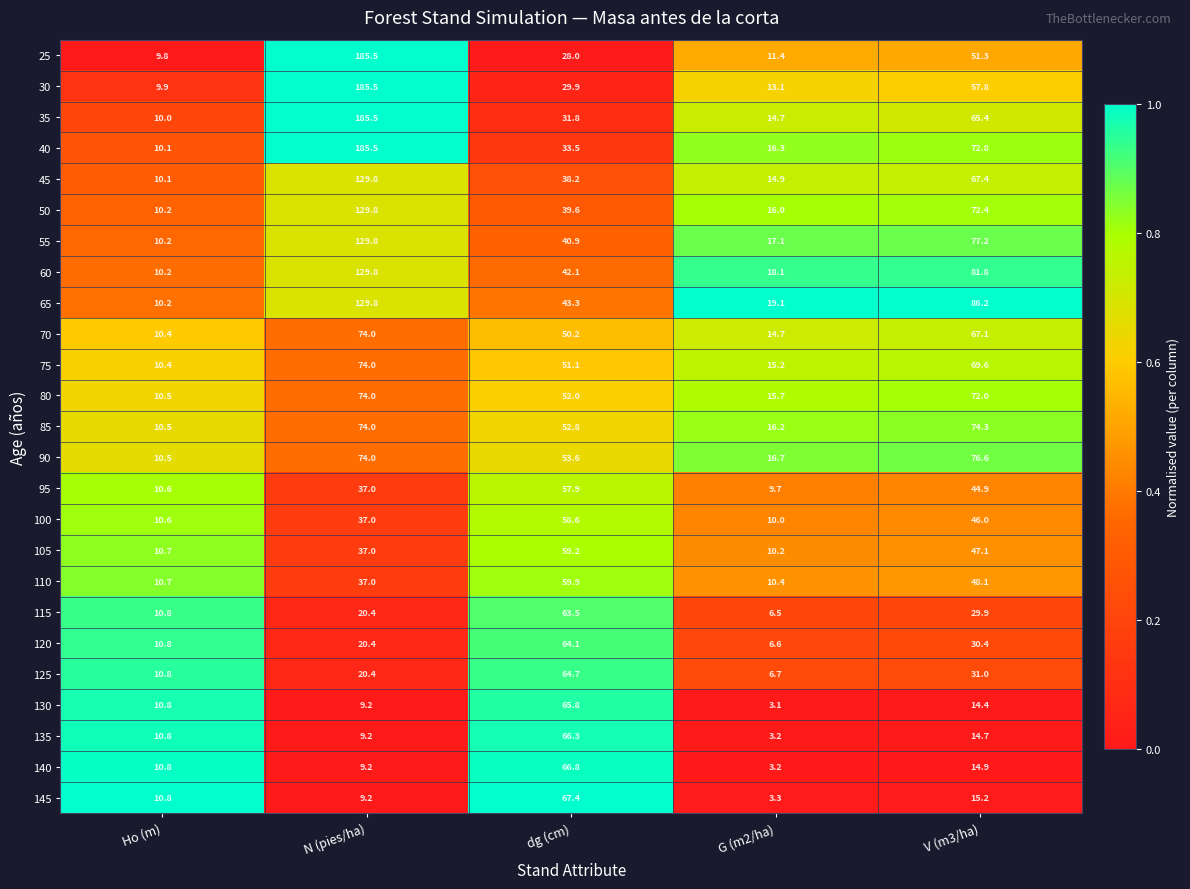

Which series has the largest range (max minus min)?

25